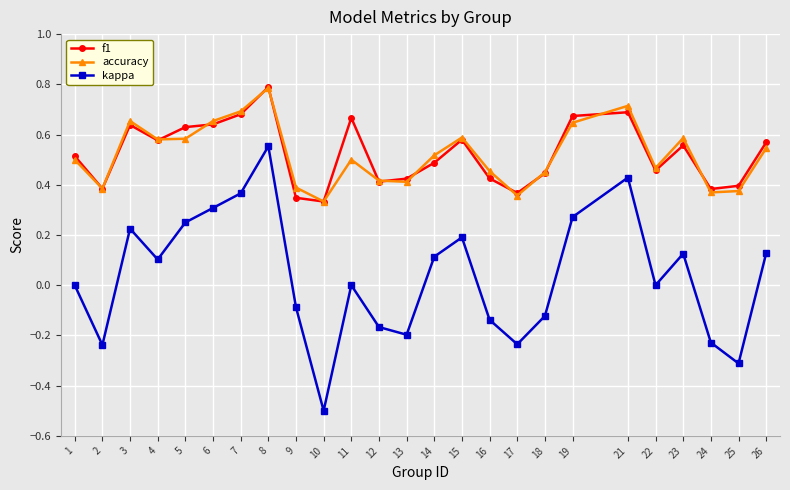

Between 2 and 6, which series saw the biggest shift?

kappa